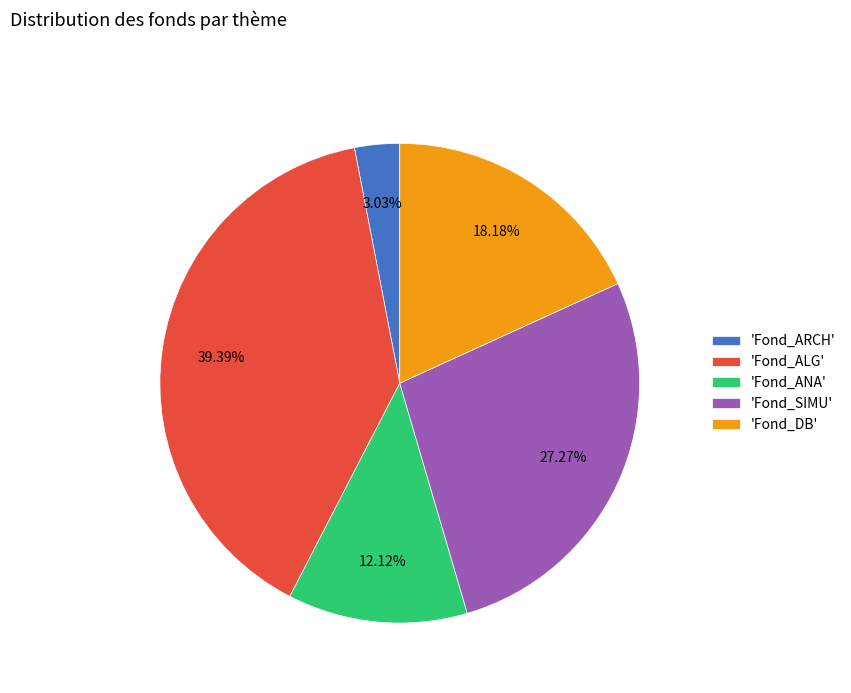

How many segments does this pie chart have?

5